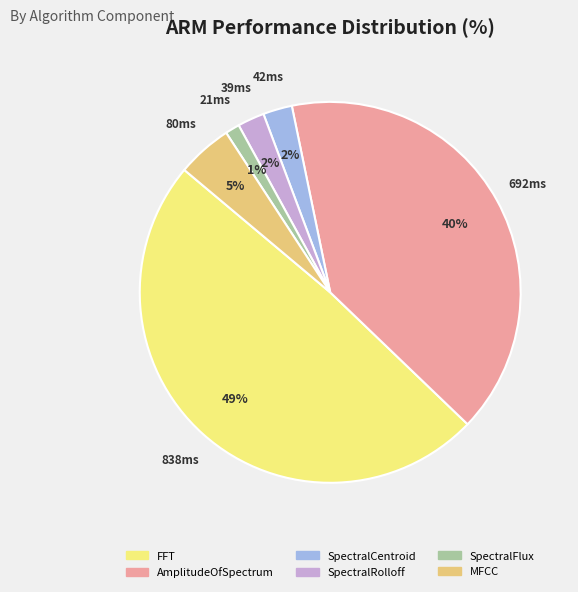

Which slice is the largest?

FFT